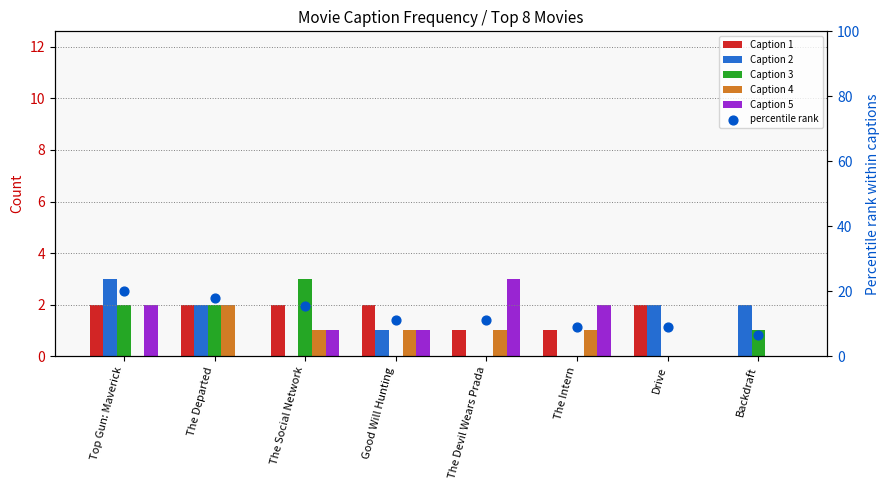

Is the value of Caption 3 at The Departed greater than the value of Caption 2 at The Departed?

No